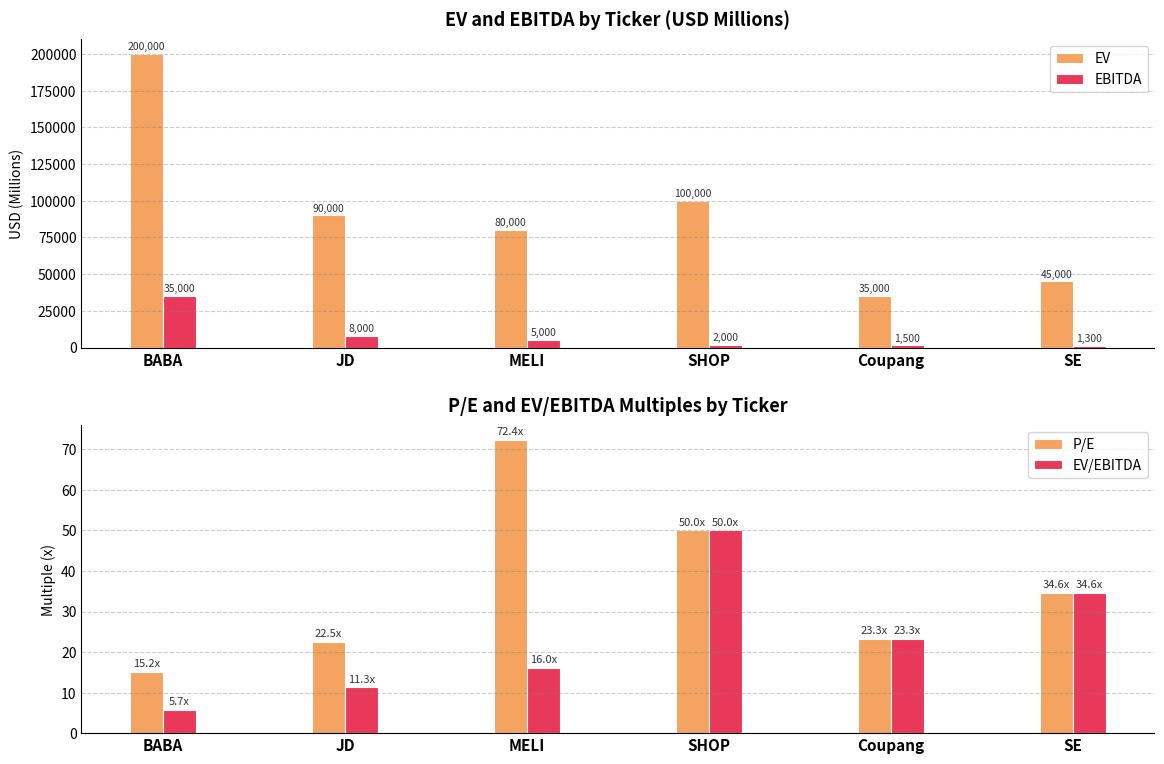

What position from the right is Coupang?

2